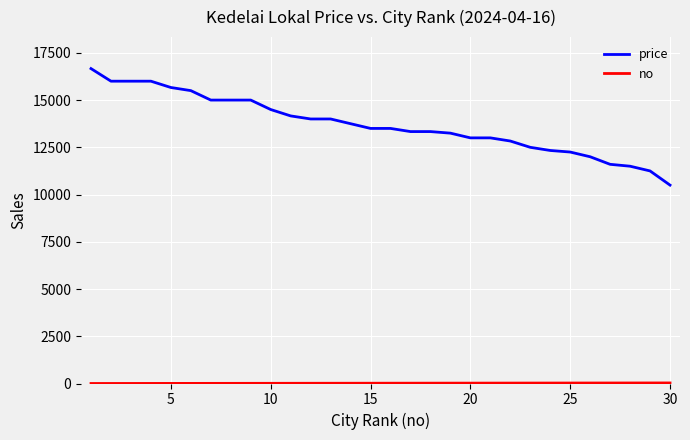

Which series has the largest total across all categories?

price